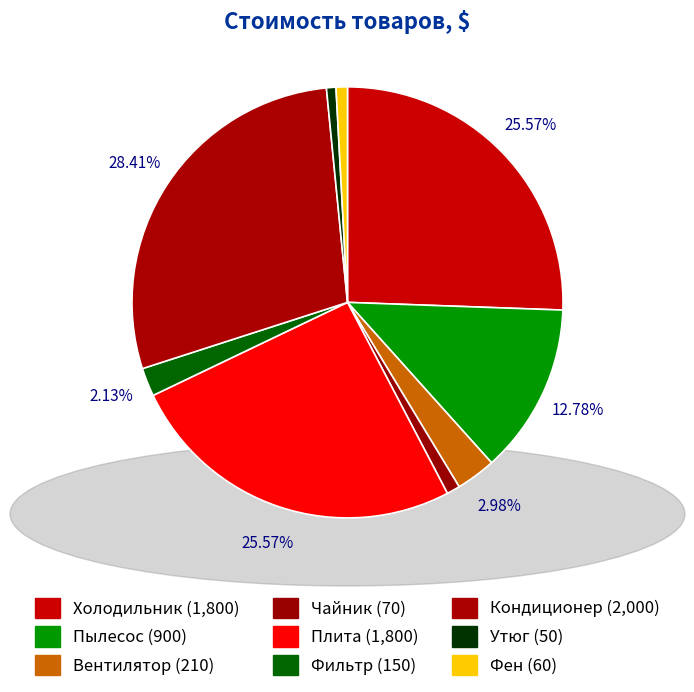

Does any single category account for the majority?

No